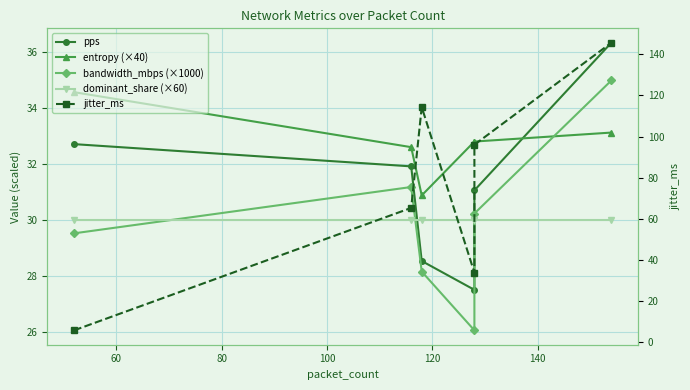

Reading left to right, list all the values displayed in this chart.

pps: 32.7	31.9	28.5	27.5	31.1	36.3
entropy (×40): 34.6	32.6	30.9	32.8	32.8	33.1
bandwidth_mbps (×1000): 29.5	31.2	28.2	26.1	30.2	35.0
dominant_share (×60): 30.0	30.0	30.0	30.0	30.0	30.0
jitter_ms: 5.5	65.2	114.3	33.6	96.0	145.7